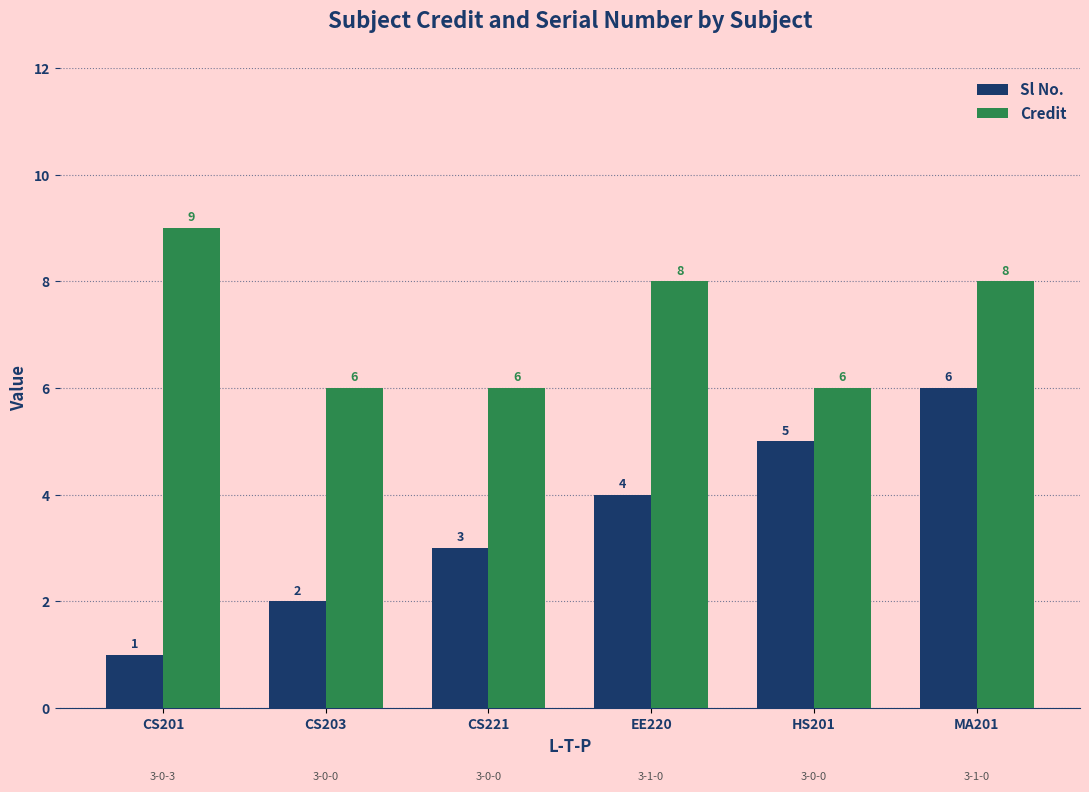

Is it true that Credit equals 14 at CS201?

False